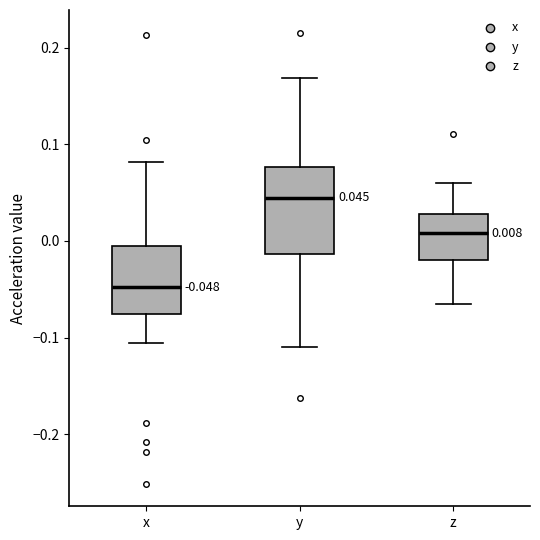

Which box is the tallest, from its lower edge to its upper edge?

y